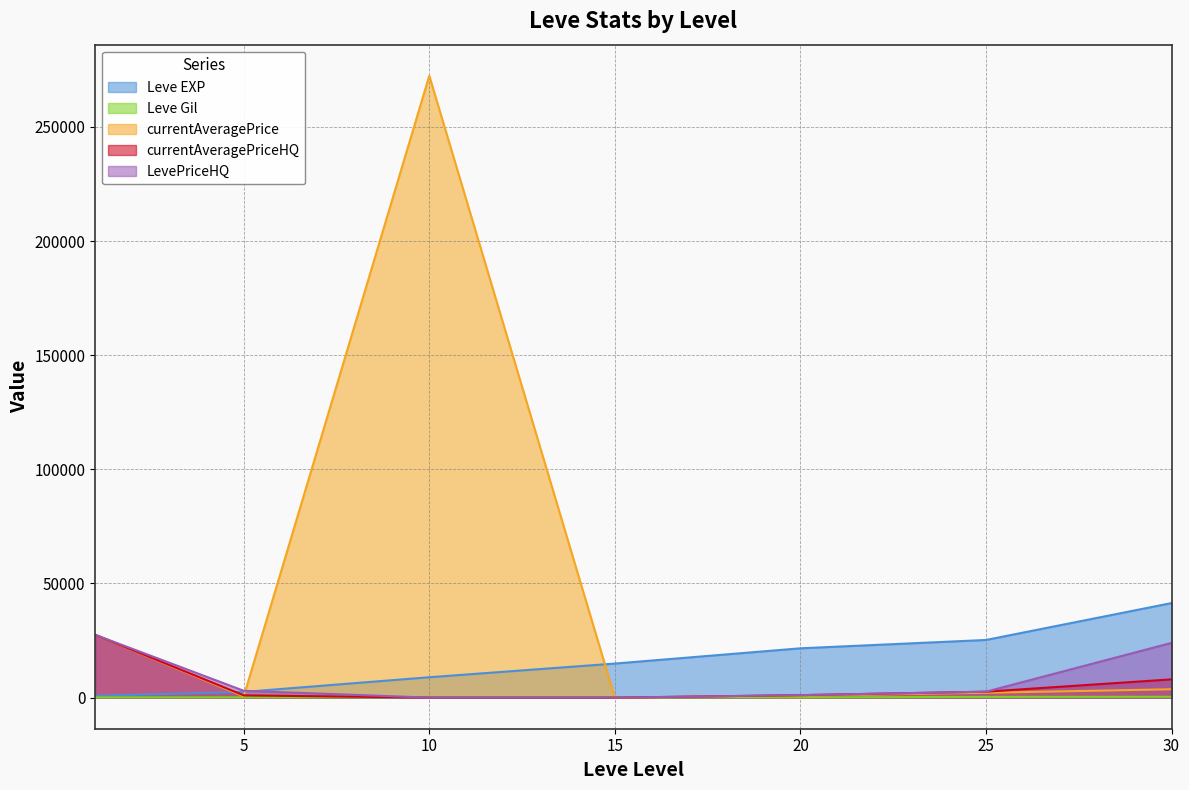

How many values in the currentAveragePrice series are below 2125?

3